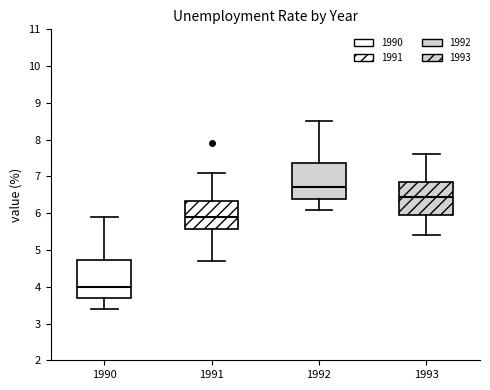

Reading left to right, transcribe this box plot: for each box, give where its median line is, the range the box spans, and where its two whiskers end, as read against the y-axis. The values are not printed on the chart, so give them approximately, as read against the axis.

1990: median 4.0, box 3.7 to 4.7, whiskers 3.4 to 5.9
1991: median 5.9, box 5.6 to 6.3, whiskers 4.7 to 7.1
1992: median 6.7, box 6.4 to 7.4, whiskers 6.1 to 8.5
1993: median 6.5, box 6.0 to 6.9, whiskers 5.4 to 7.6